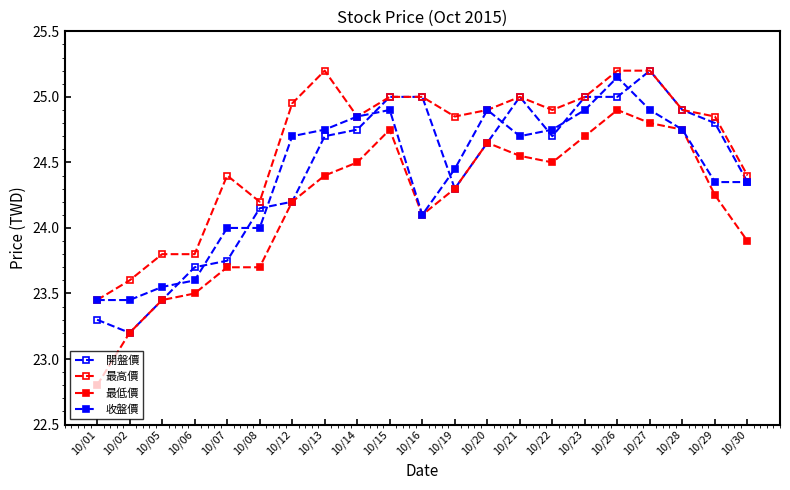

How many lines are shown in the chart?

4